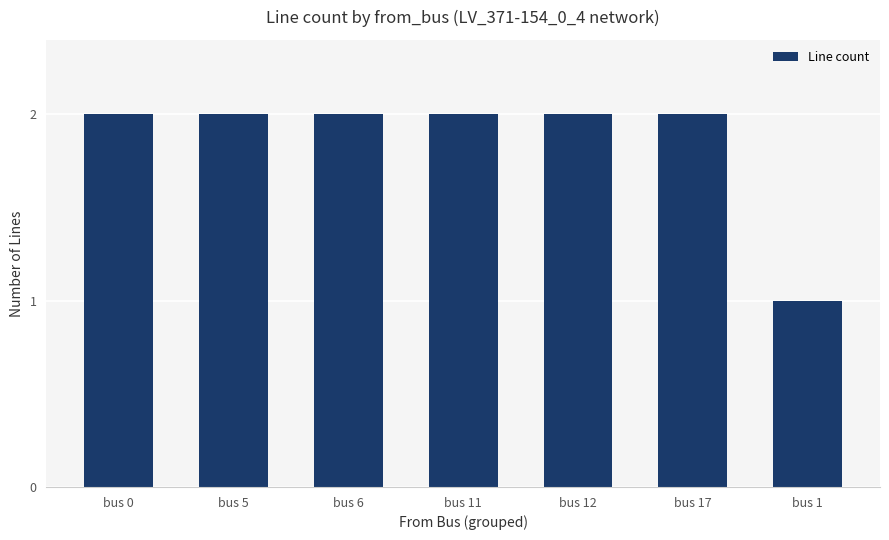

What is the ratio of the value at bus 17 to the value at bus 0?

1.0